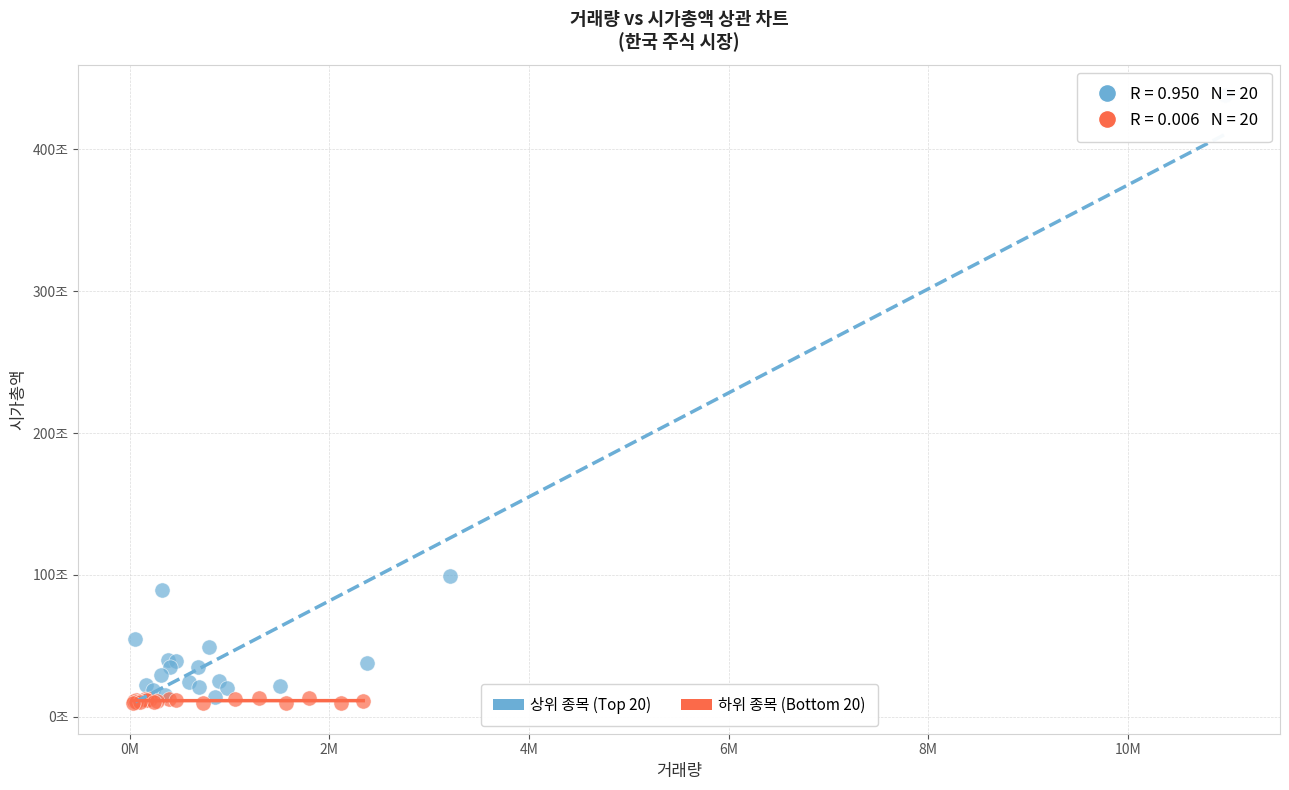

Which series contains the lowest Y value?

하위 종목 (Bottom 20)